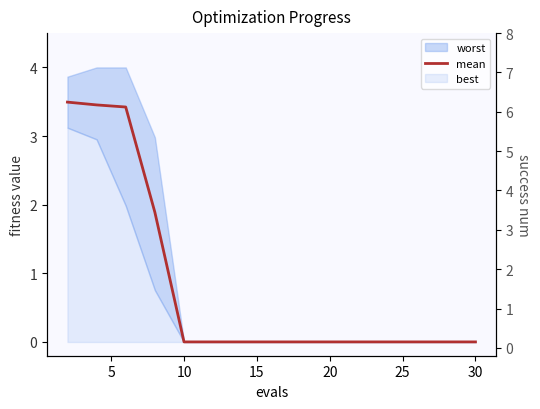

How many data points does each series have?

16